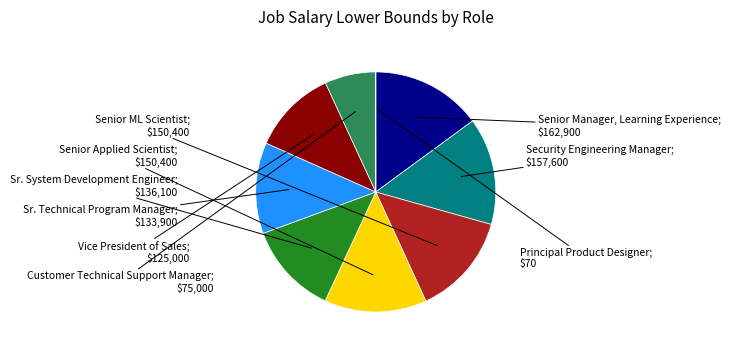

Does any single category account for the majority?

No